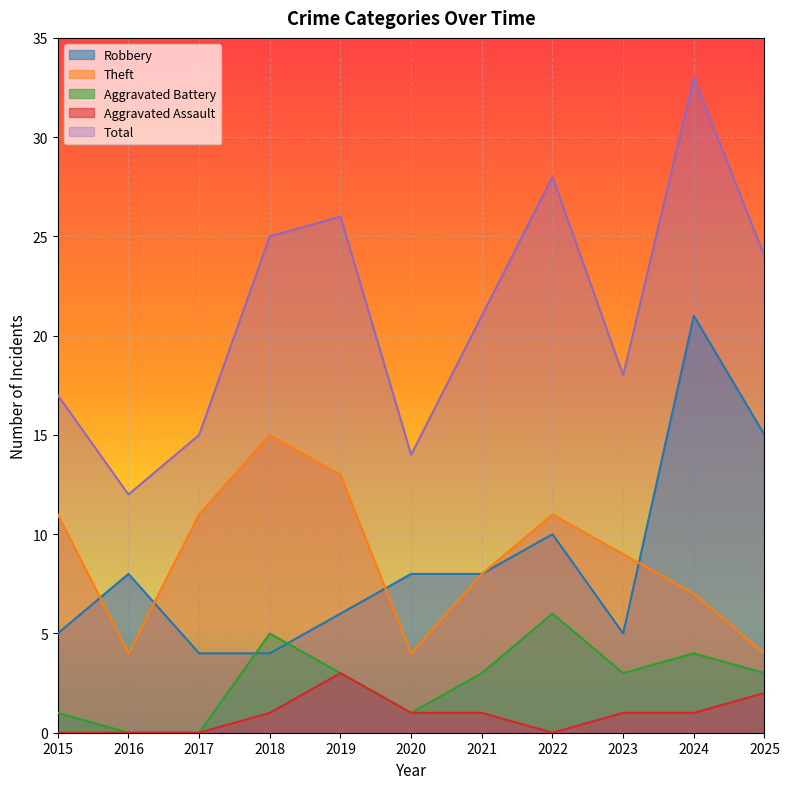

Which category has the highest value in the Total series?

2024